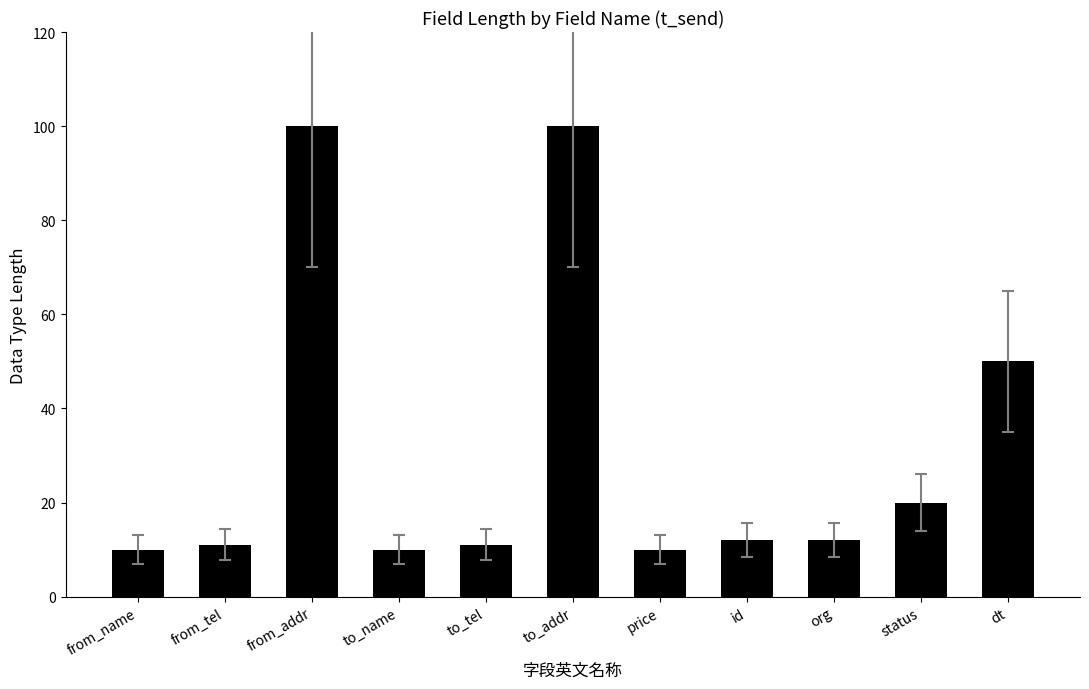

Where is the data nearest to the value 55?

dt